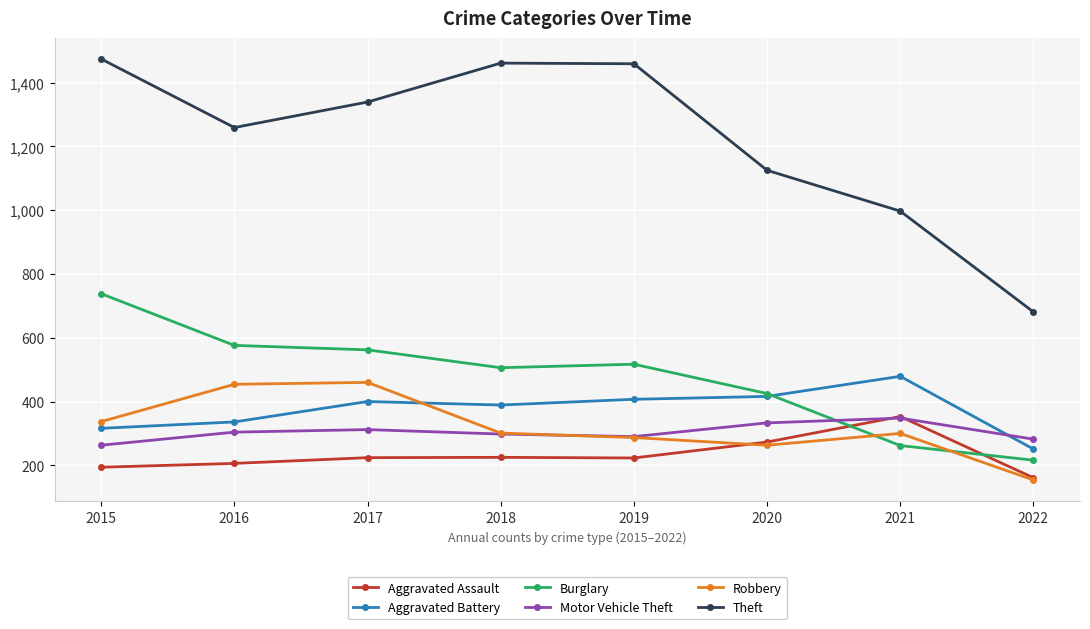

Which category has the lowest value across all series?

2022